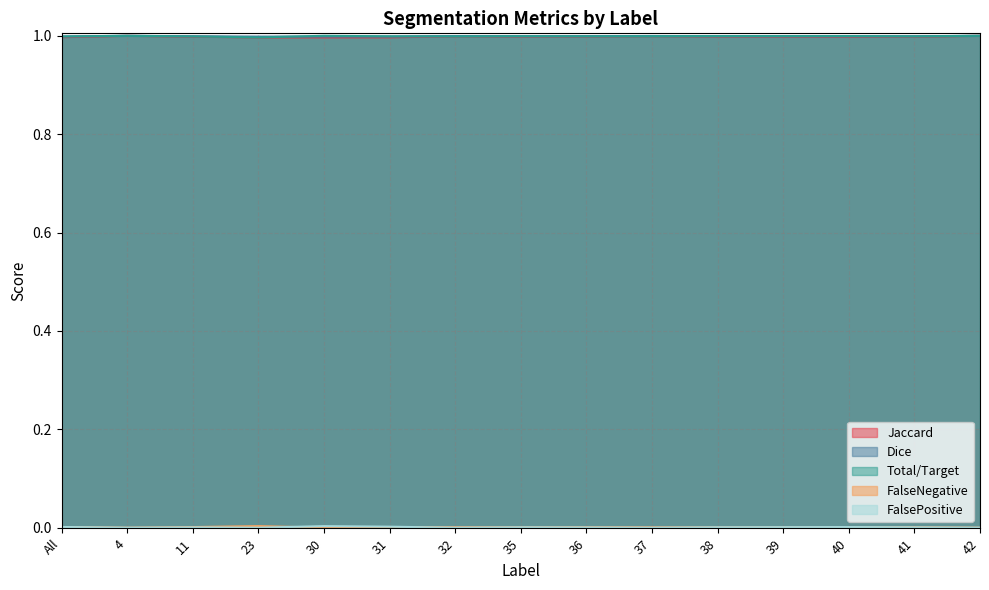

How many data points does each series have?

15